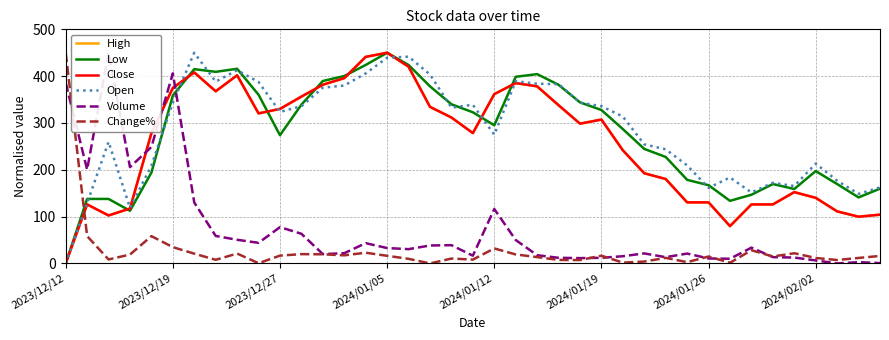

Does the chart have visible grid lines?

Yes